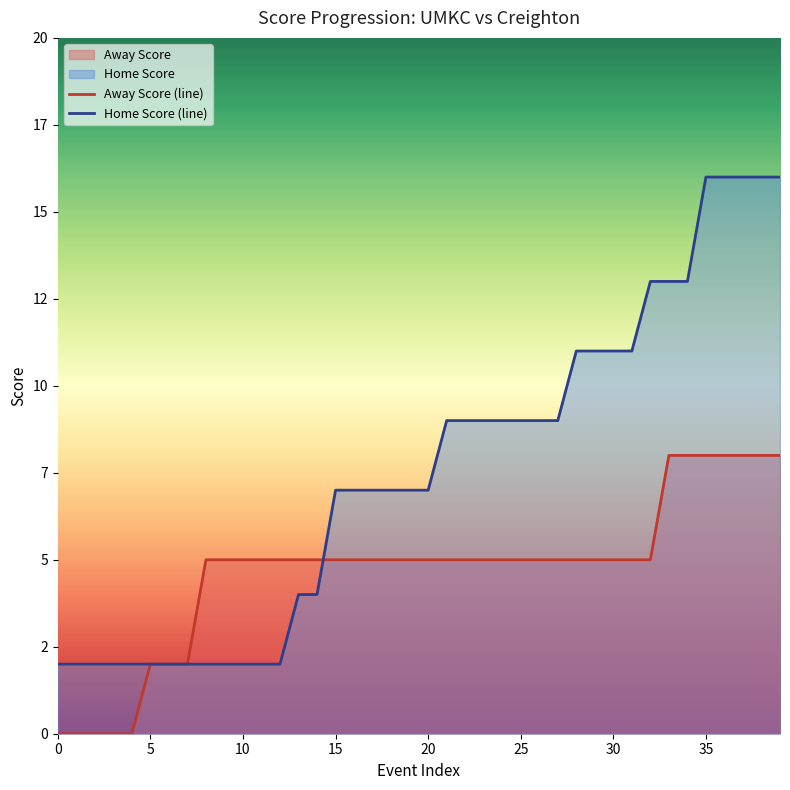

What is the maximum value for Away Score (line)?

8